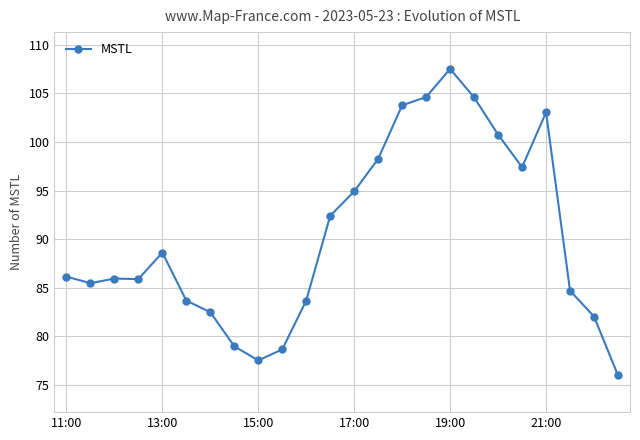

What is the greatest value displayed?

107.5